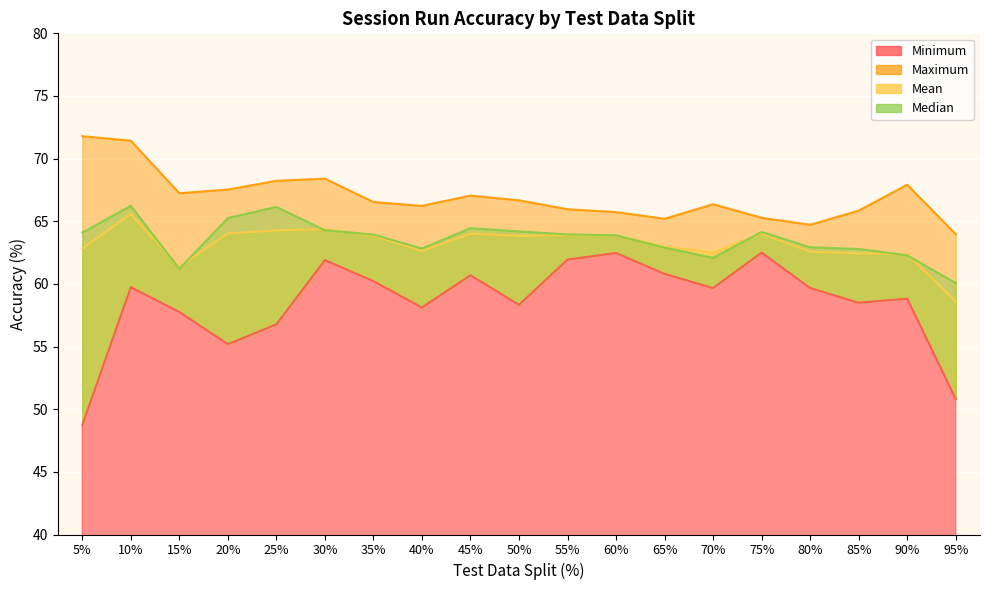

True or false: Median has a value of 85.7 at 85%.

False